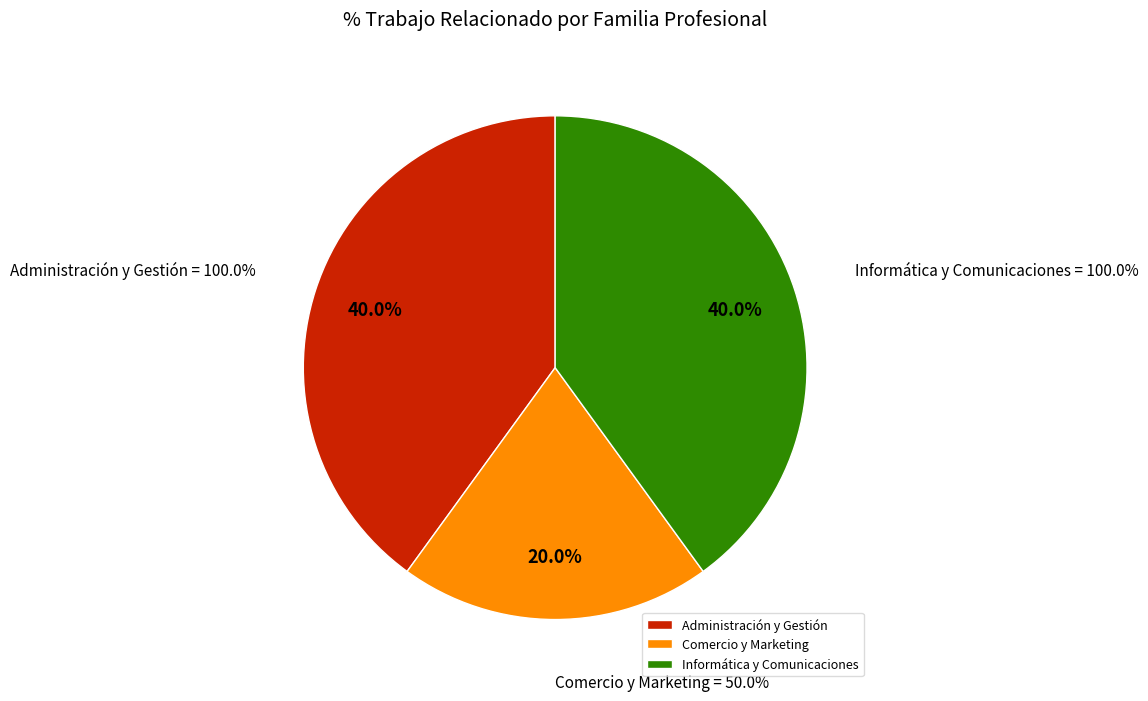

Is Administración y Gestión the majority of the pie?

No